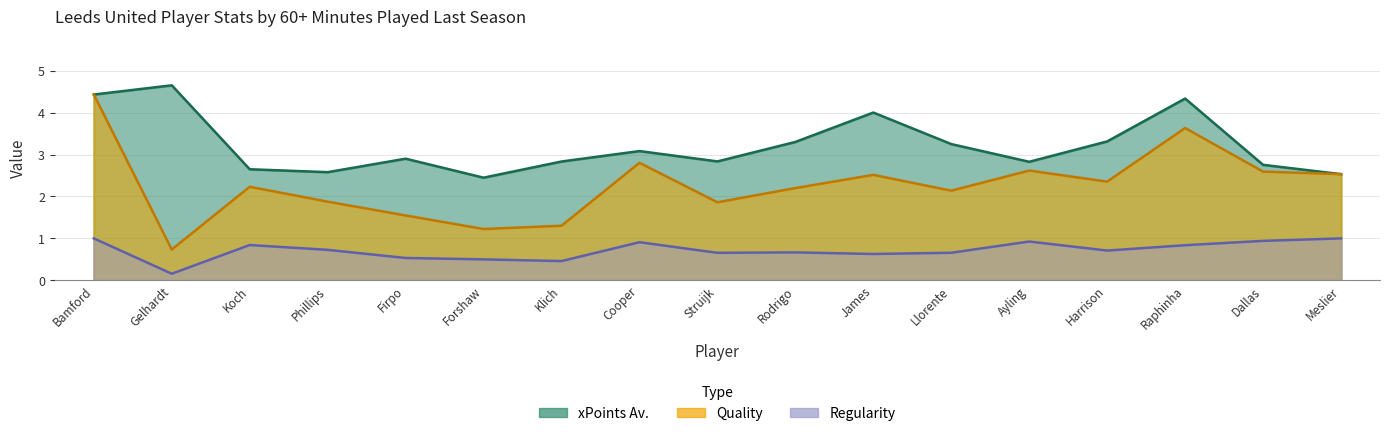

True or false: Quality has more than 1 points higher than both neighbors.

True